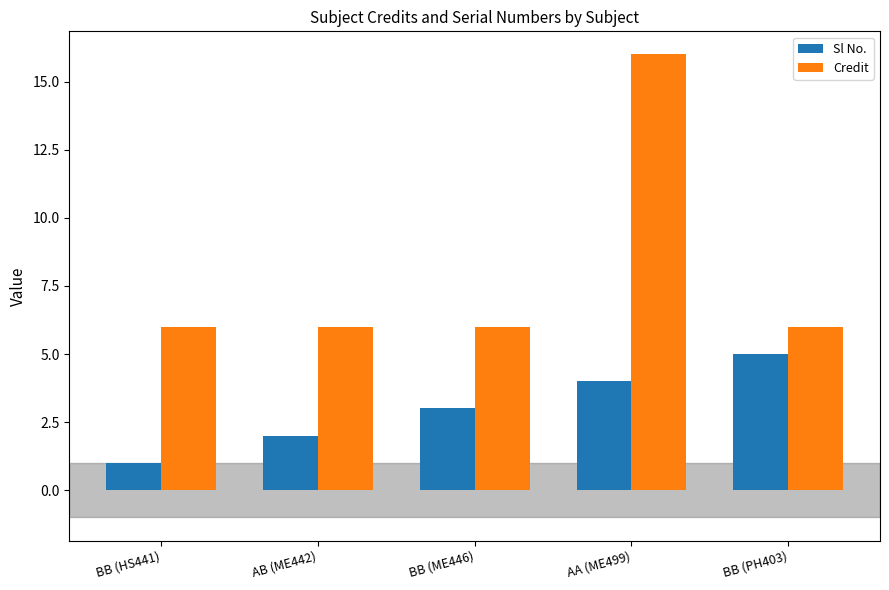

What are all the series names shown in the legend?

Sl No., Credit